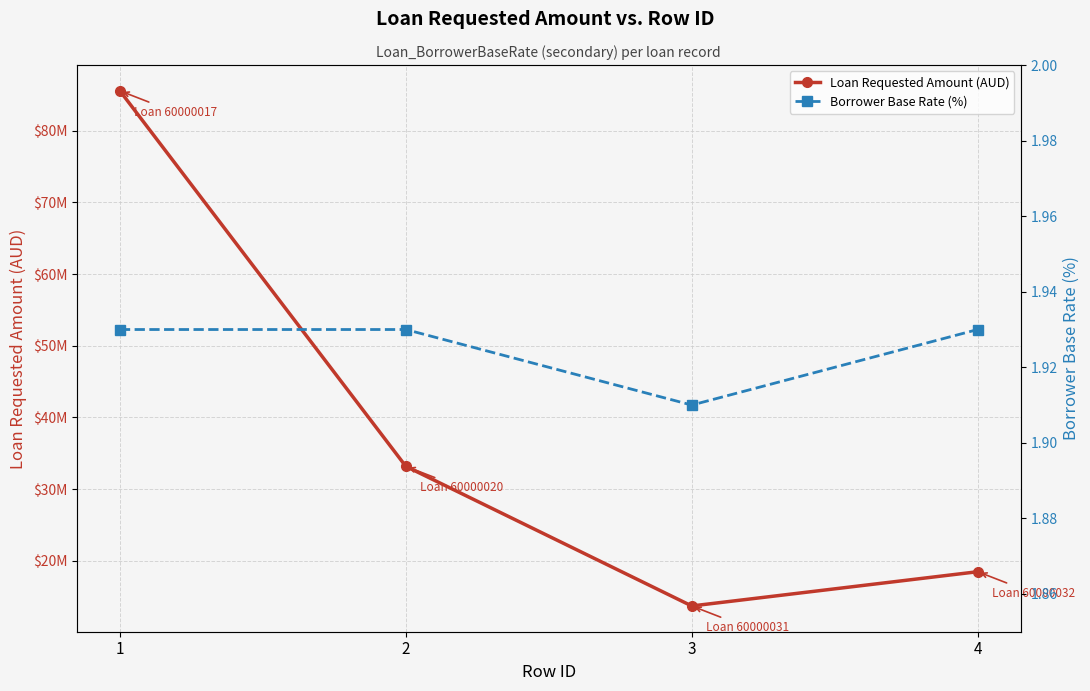

The value of Borrower Base Rate (%) at 3 is 2.8. True or false?

False